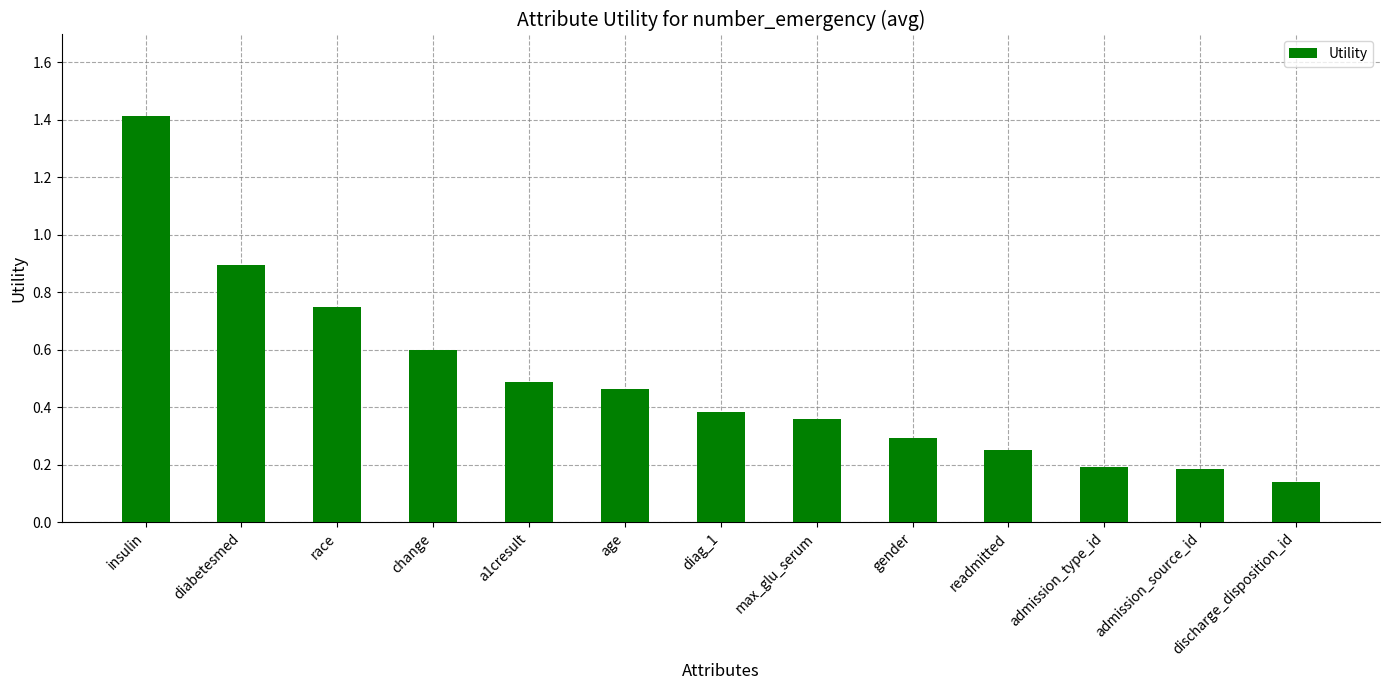

At which category does the chart reach its minimum across all series?

discharge_disposition_id